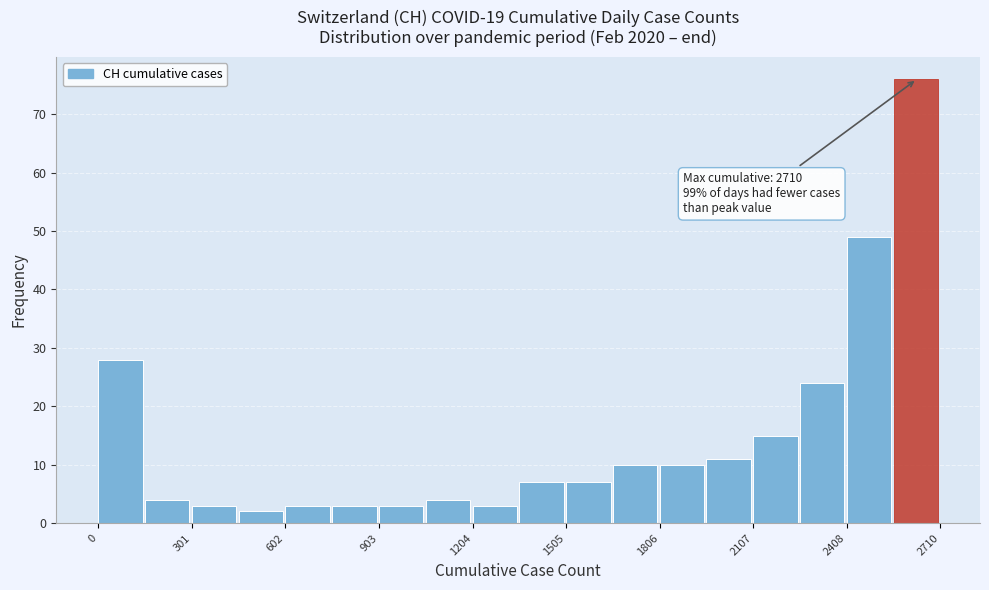

Read against the x-axis, roughly where is the centre of the tallest bar?

2650